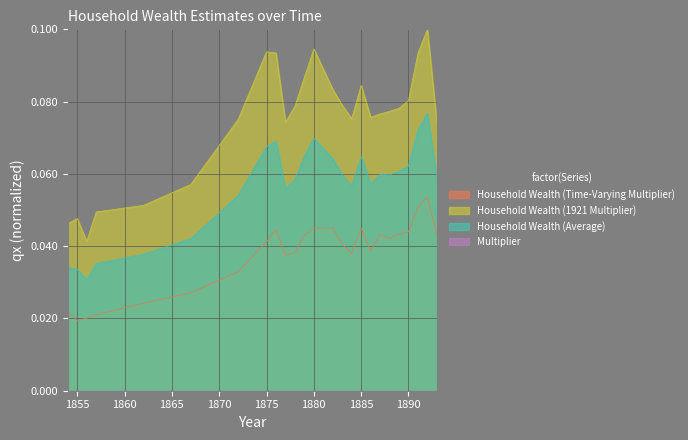

At how many categories does at least one series exceed 0?

25